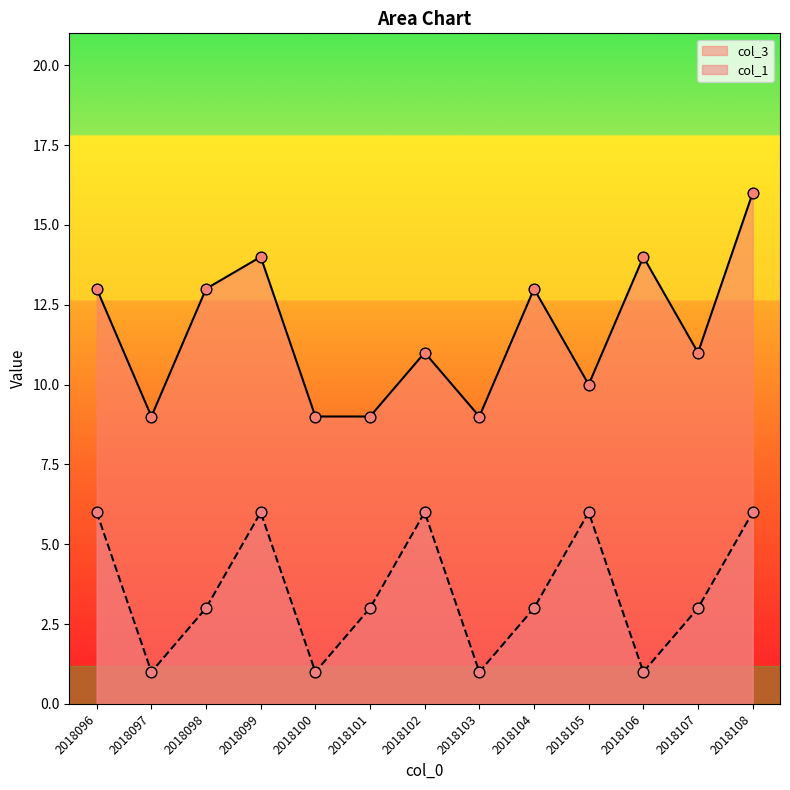

Which series contains the lowest Y value?

col_1